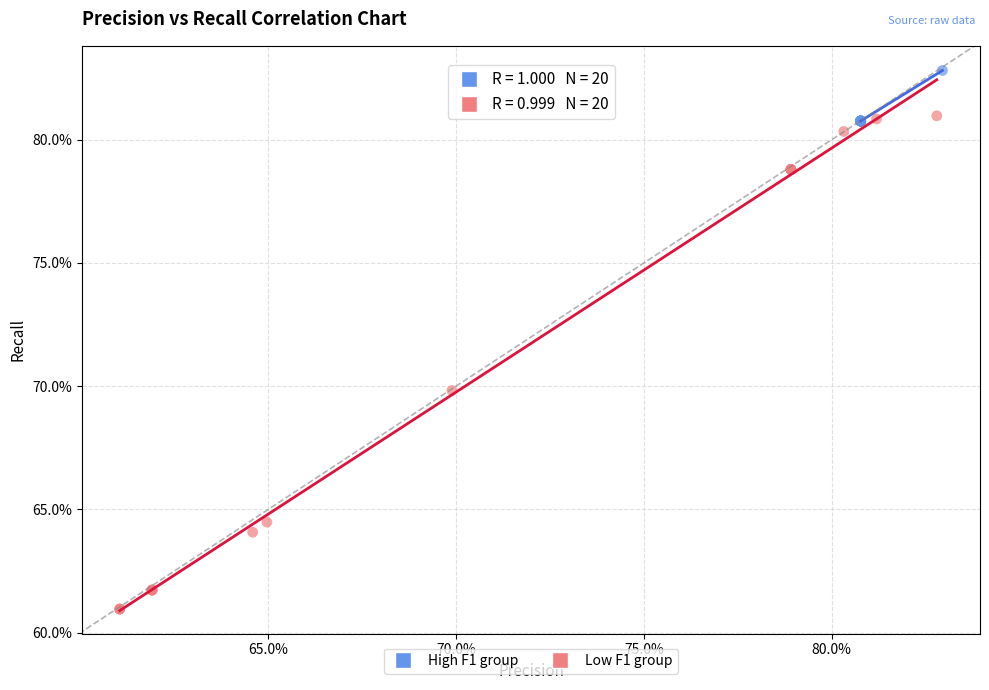

What are all the series names shown in the legend?

High F1 group, Low F1 group